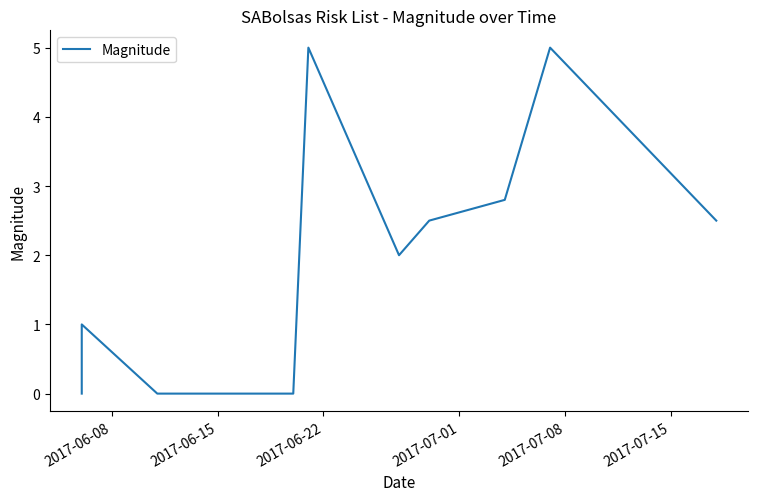

What is the sum of all values?

20.8